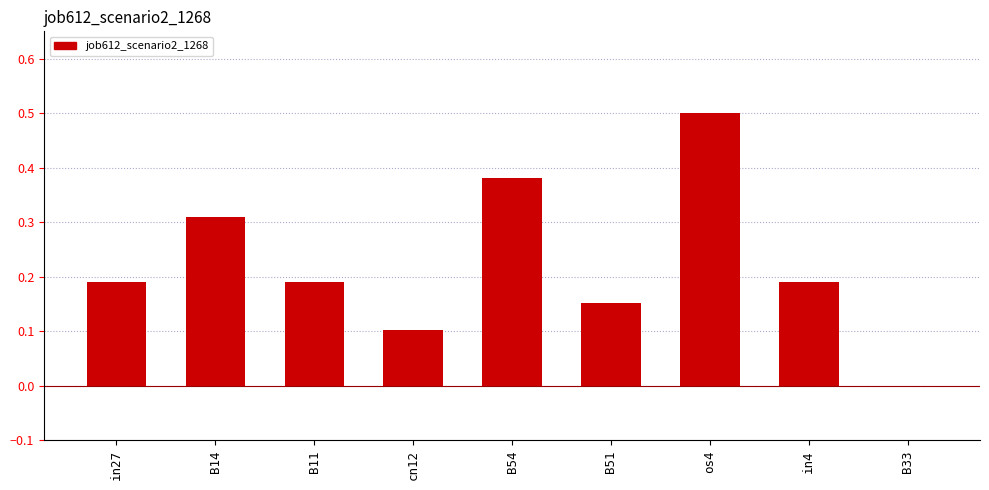

How many positive values are there?

8